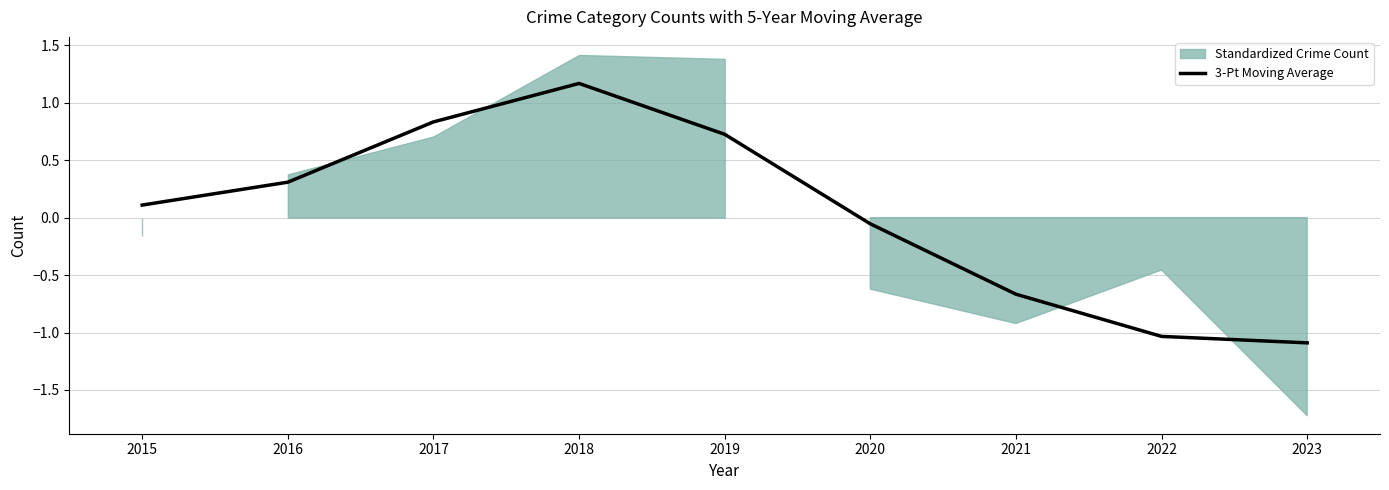

Between 2020 and 2023, which is larger?

2020